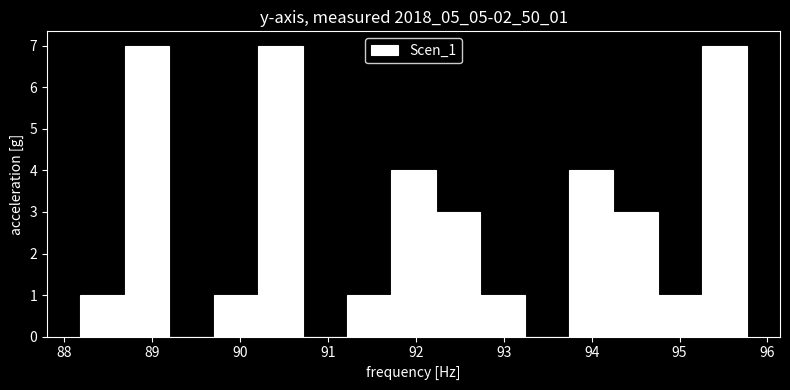

Reading left to right, transcribe this chart: for each bar, give the range it covers on the x-axis and its height. Neither the bar edges nor the heights are printed on the chart, so give them approximately, as read against the axes.

88.2 to 88.7: 1
88.7 to 89.2: 7
89.2 to 89.7: 0
89.7 to 90.2: 1
90.2 to 90.7: 7
90.7 to 91.2: 0
91.2 to 91.7: 1
91.7 to 92.2: 4
92.2 to 92.7: 3
92.7 to 93.2: 1
93.2 to 93.7: 0
93.7 to 94.2: 4
94.2 to 94.8: 3
94.8 to 95.3: 1
95.3 to 95.8: 7